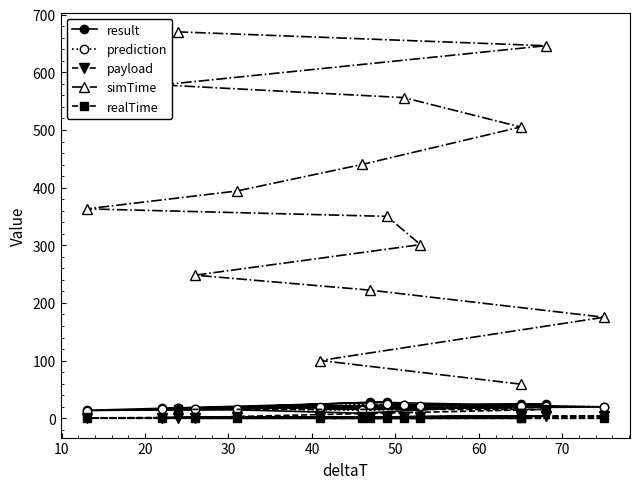

How many lines are shown in the chart?

5